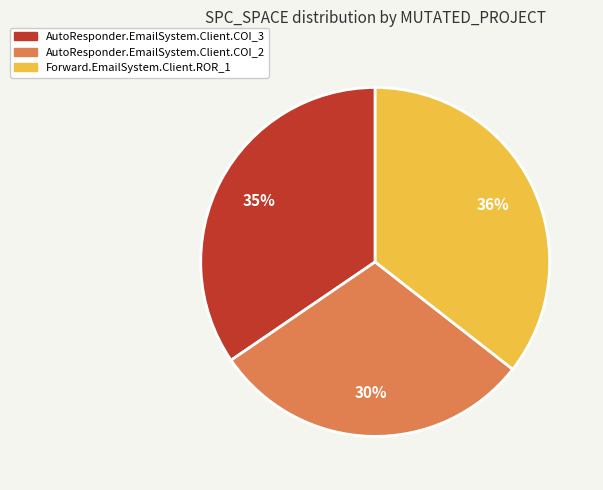

Is it true that AutoResponder.EmailSystem.Client.COI_2 is 36% of the pie?

False